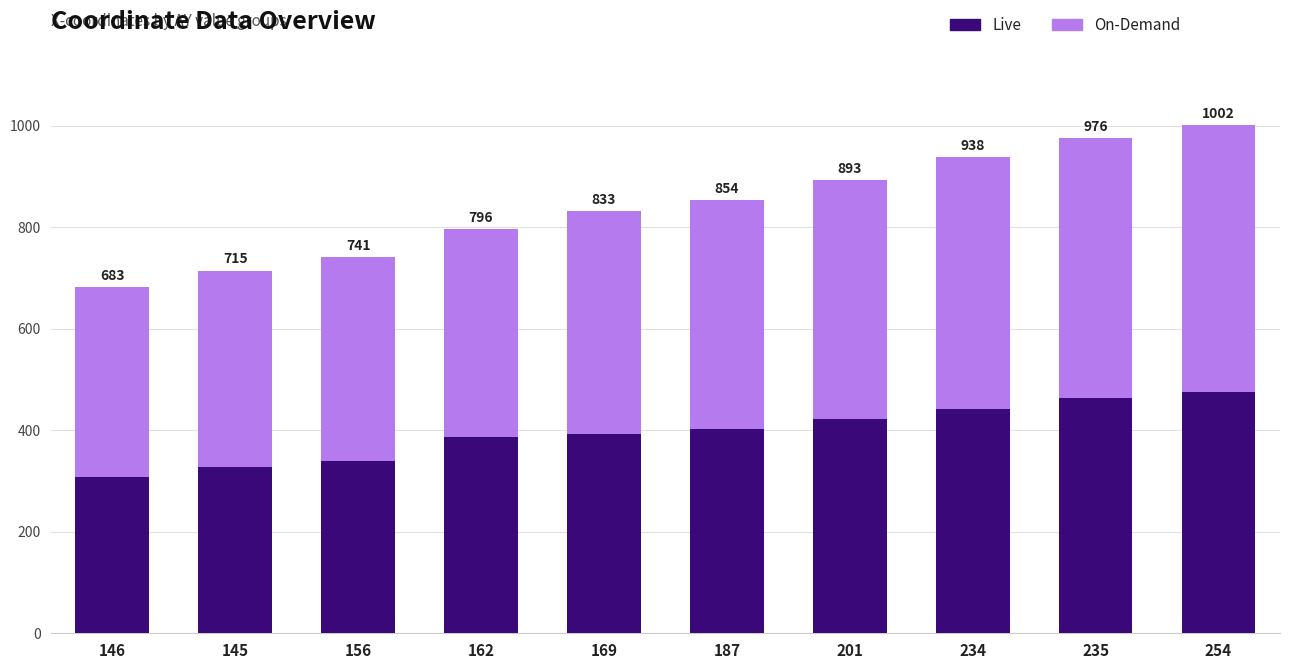

Rank the series by their maximum value, from lowest to highest.

Live, On-Demand